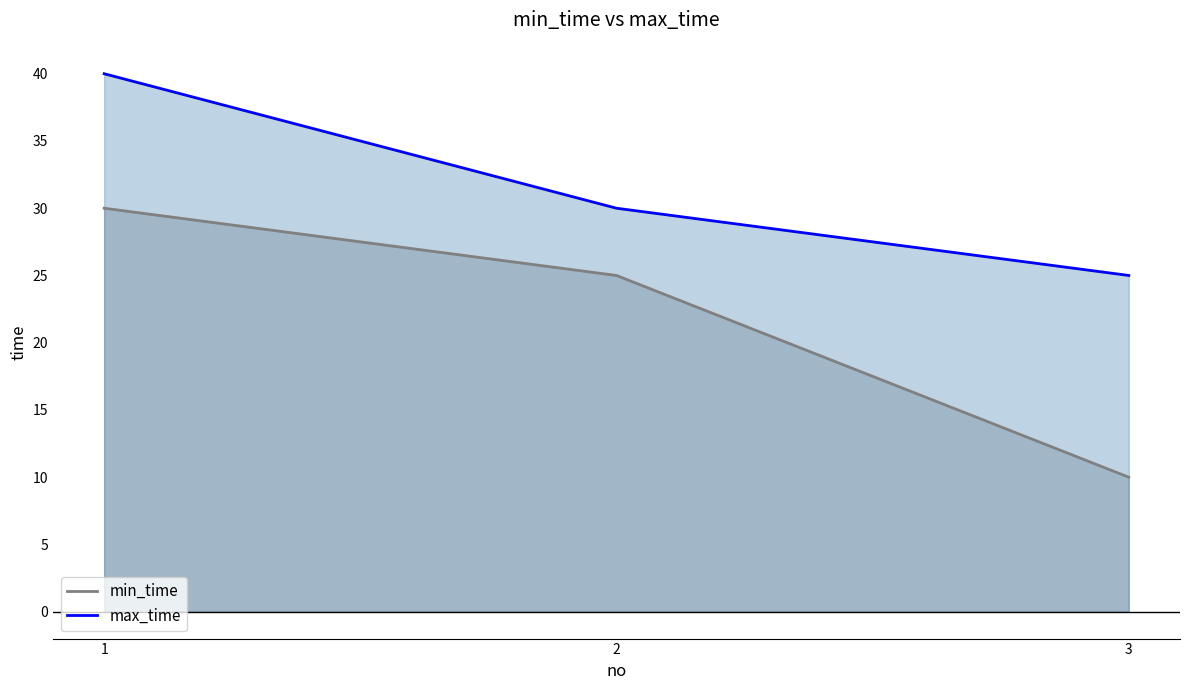

At which category is the sum across all series the highest?

1